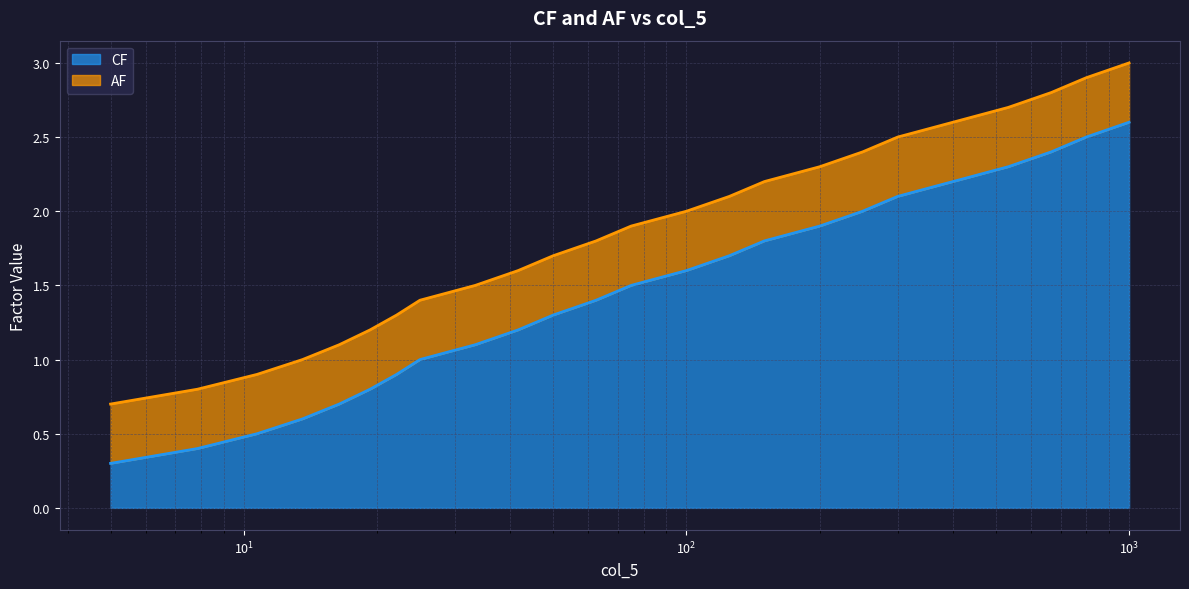

The CF series shows 2.4 at 75.0. True or false?

False